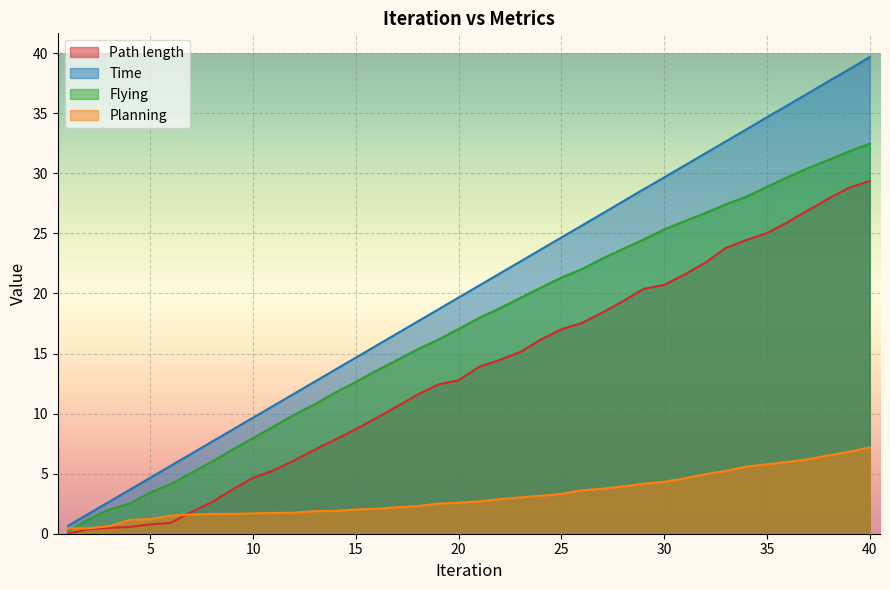

What value does the Flying series have at 14?

11.8